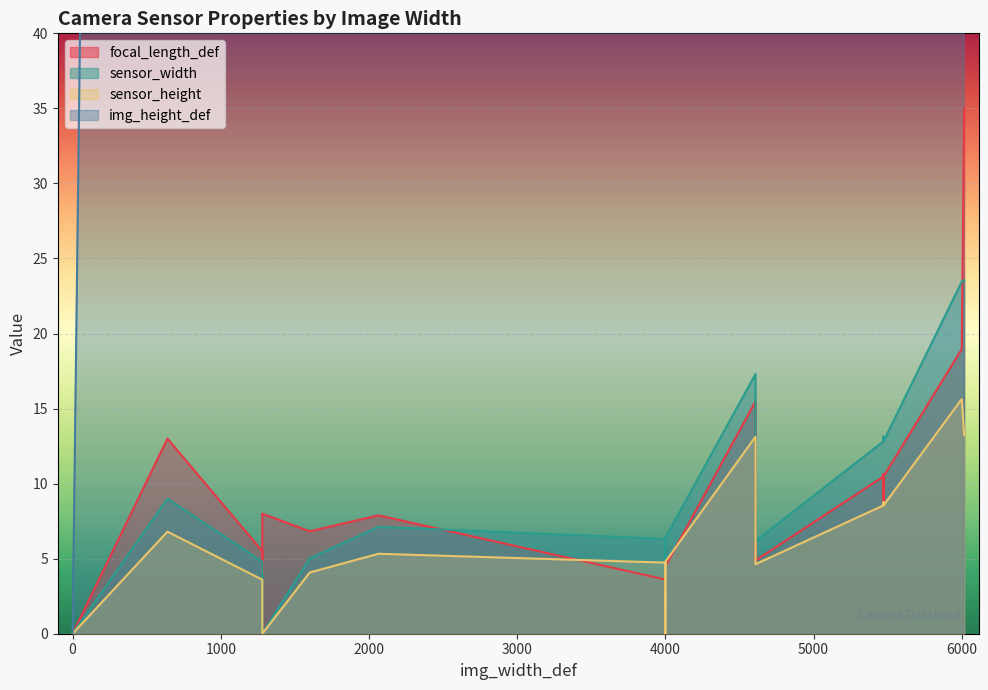

What is the difference between the sensor_width values at 4000 and 4000?

6.2